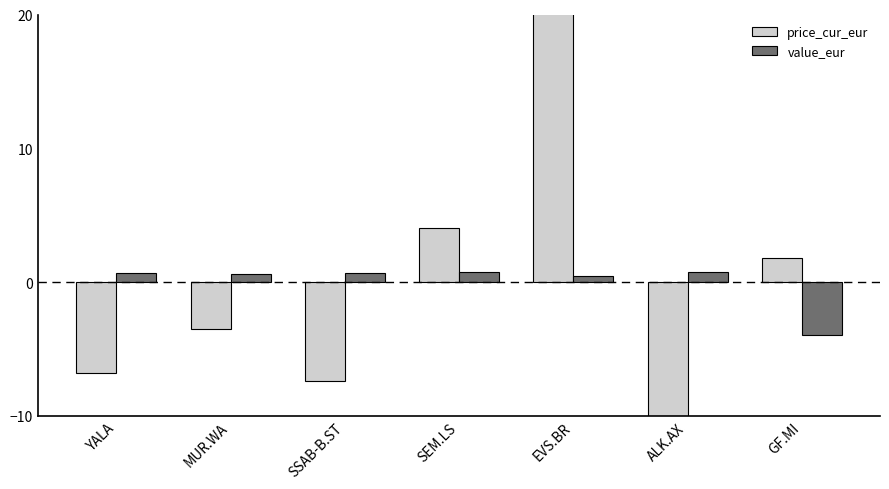

Reading left to right, list all the values displayed in this chart.

price_cur_eur: -6.8	-3.5	-7.4	4.1	24.5	-12.7	1.8
value_eur: 0.7	0.6	0.7	0.7	0.4	0.7	-3.9